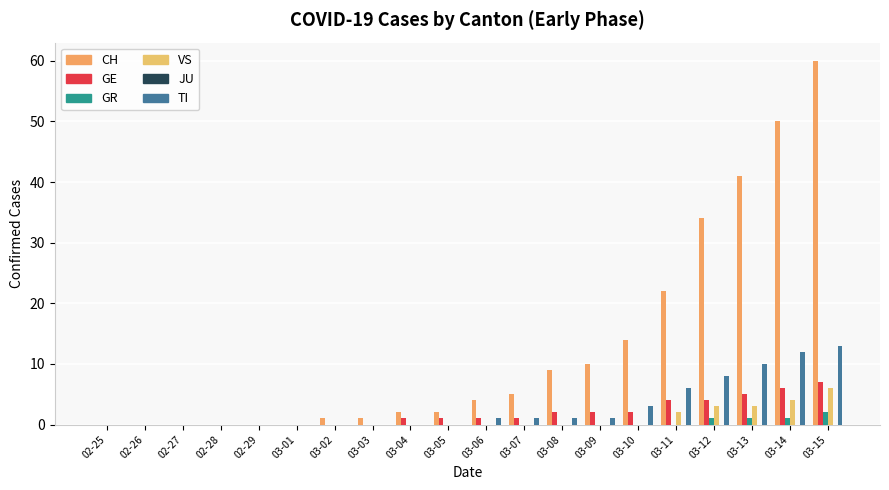

What is the label of the 13th bar from the left?

03-08